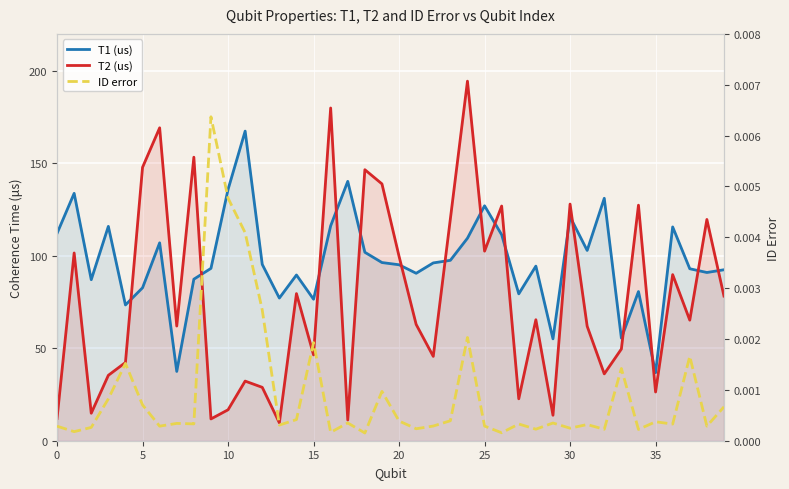

Is it true that T2 (us) equals 12.1 at 0?

True